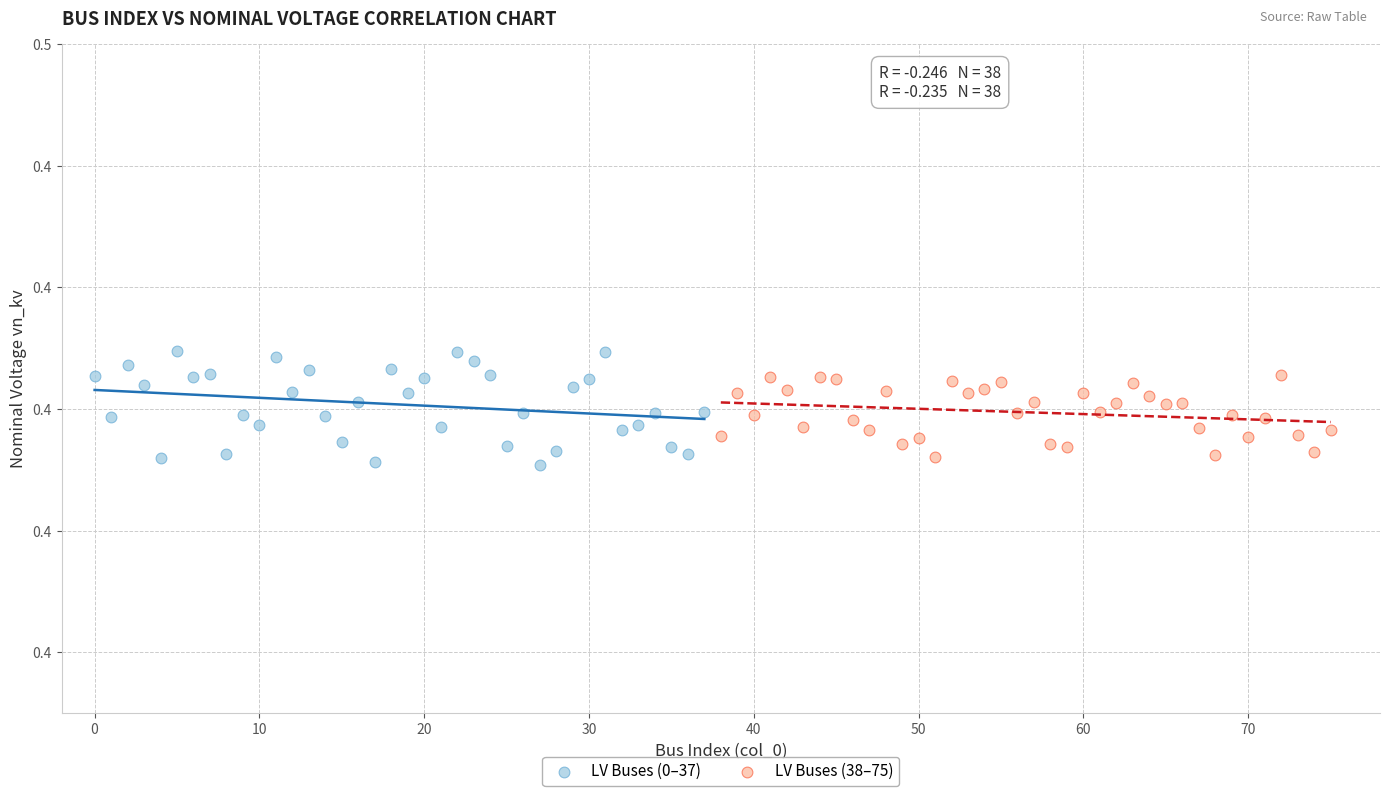

What are all the series names shown in the legend?

LV Buses (0–37), LV Buses (38–75)